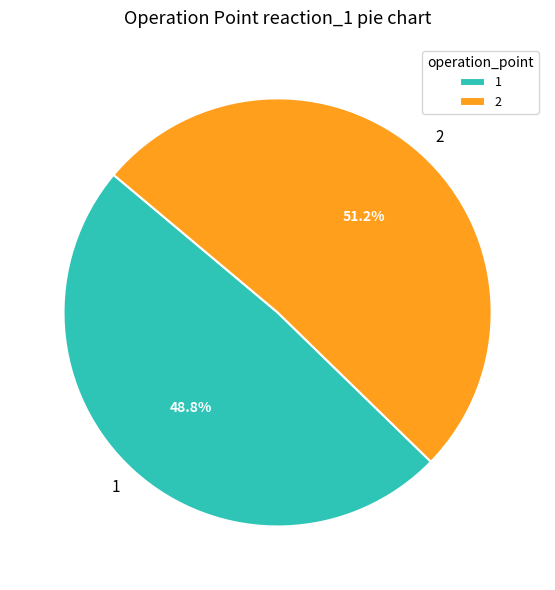

Is 1 the majority of the pie?

No